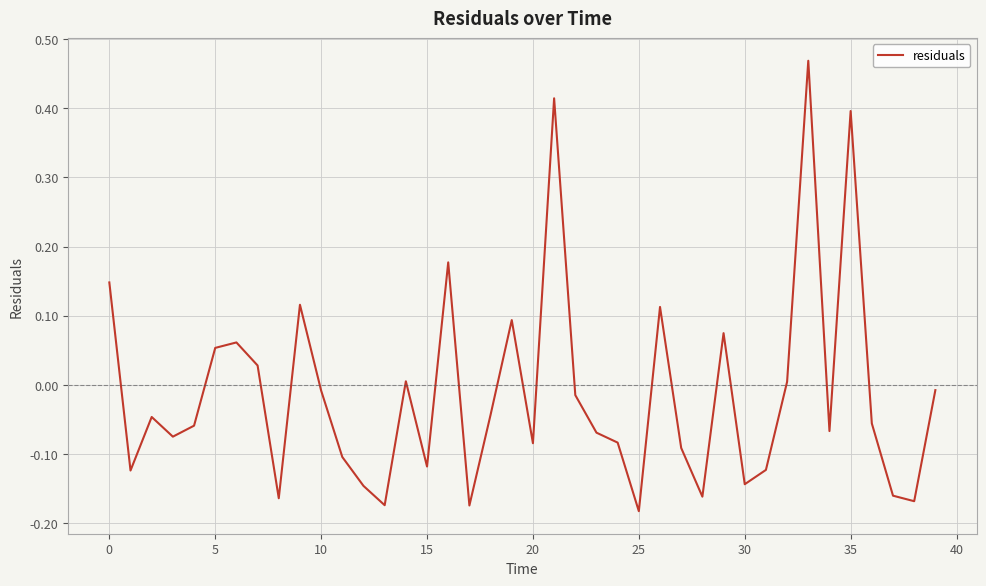

What is the difference between the maximum and minimum values?

0.7